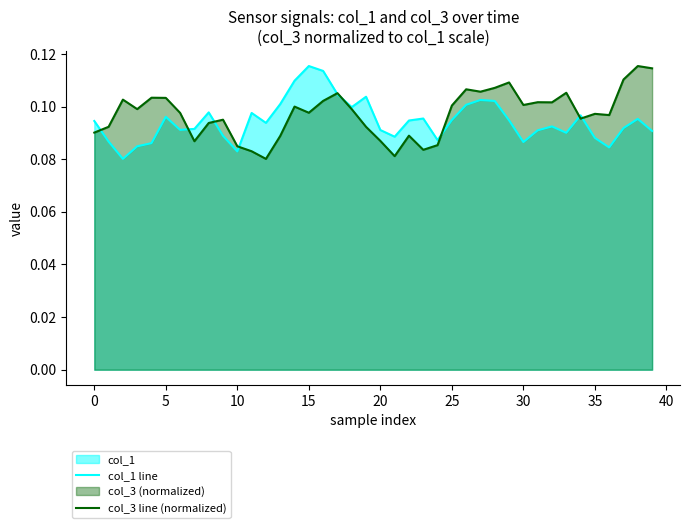

Which series has the largest range (max minus min)?

col_1 line